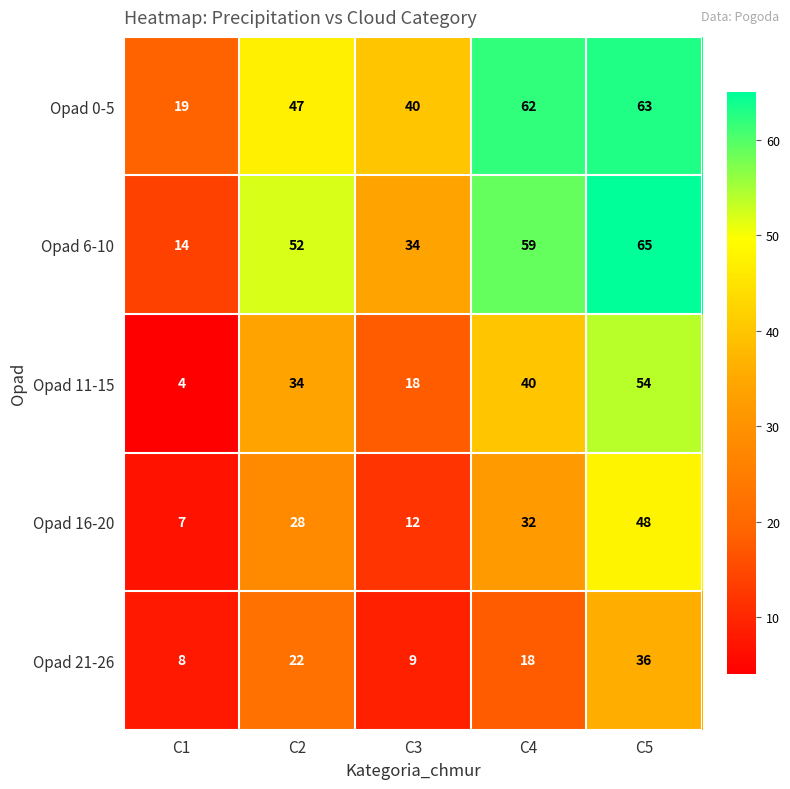

Which series has the widest spread of values?

Opad 6-10